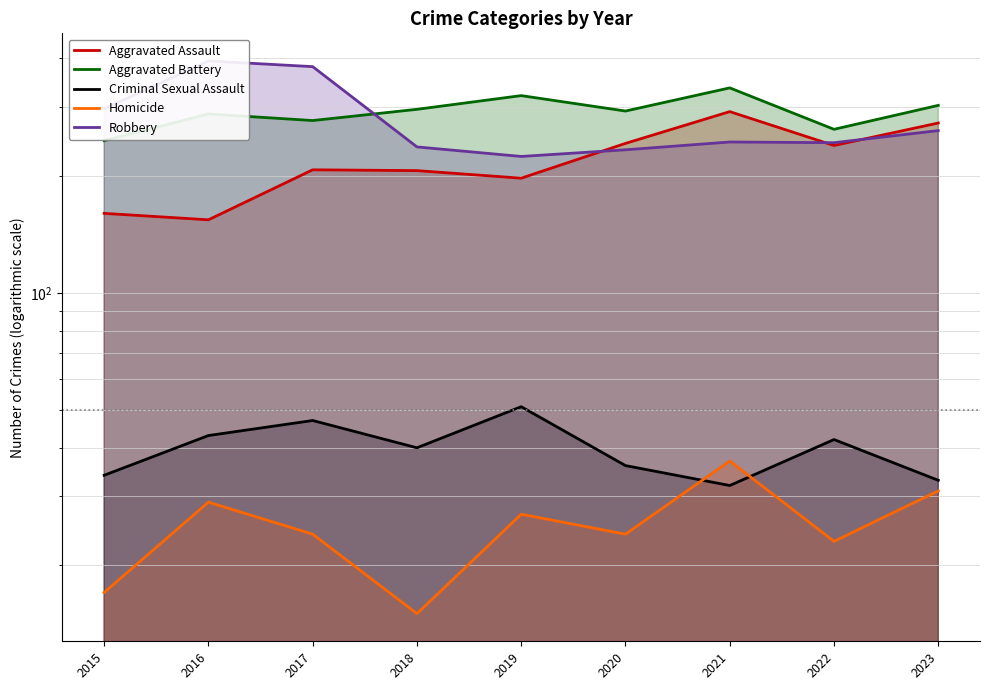

Reading left to right, extract all data points from this chart.

Aggravated Assault: 160	154	207	206	197	242	292	239	273
Aggravated Battery: 246	288	277	296	321	293	336	263	303
Criminal Sexual Assault: 34	43	47	40	51	36	32	42	33
Homicide: 17	29	24	15	27	24	37	23	31
Robbery: 297	394	381	237	224	233	244	243	261